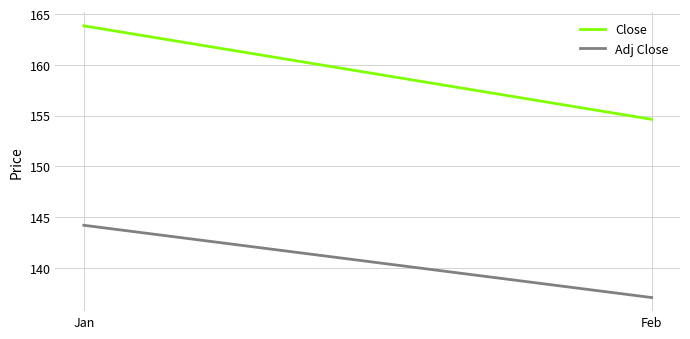

What is the difference between the Close values at Feb and Jan?

9.2